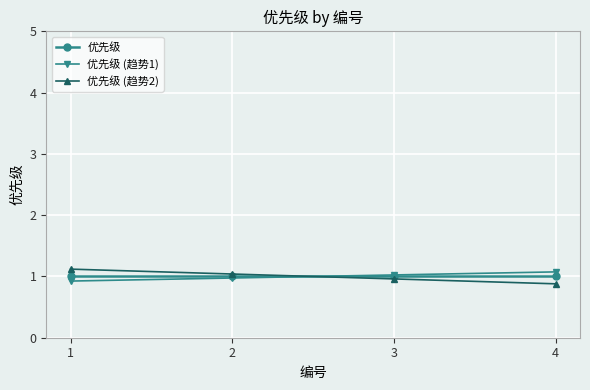

Which series has the widest spread of values?

优先级 (趋势2)